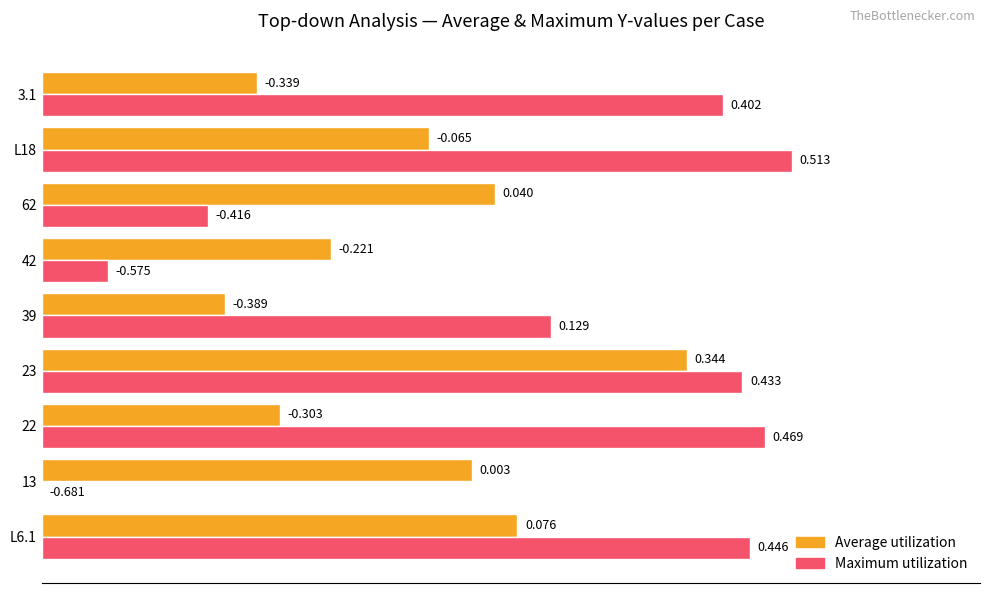

Which series changed the most between 23 and 62?

Maximum utilization